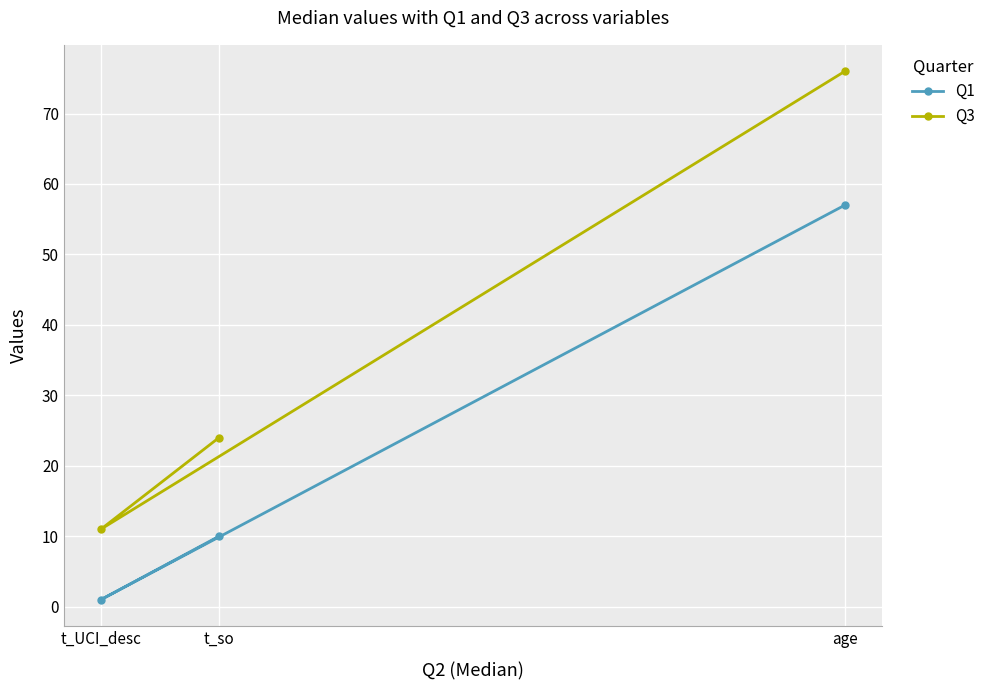

Which series changed the most between age and t_so?

Q3